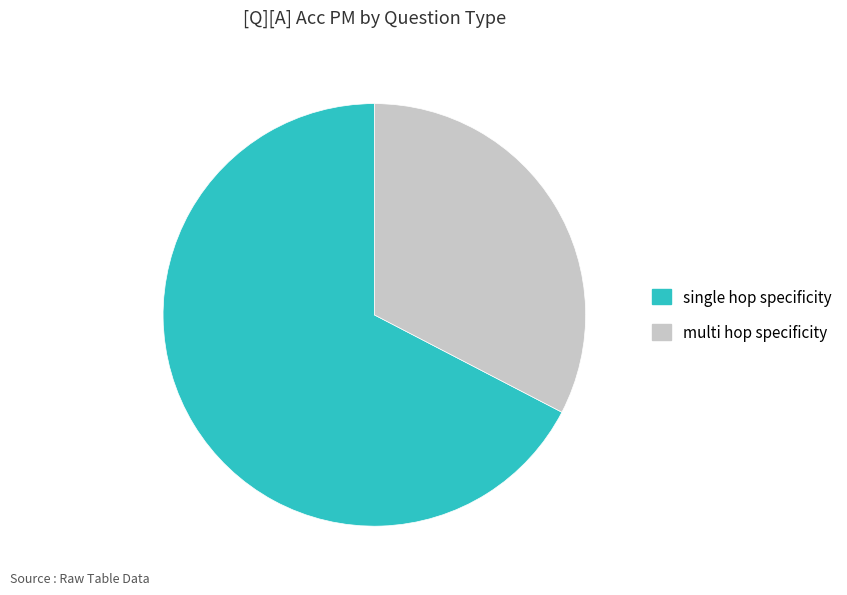

Does any single category account for the majority?

Yes